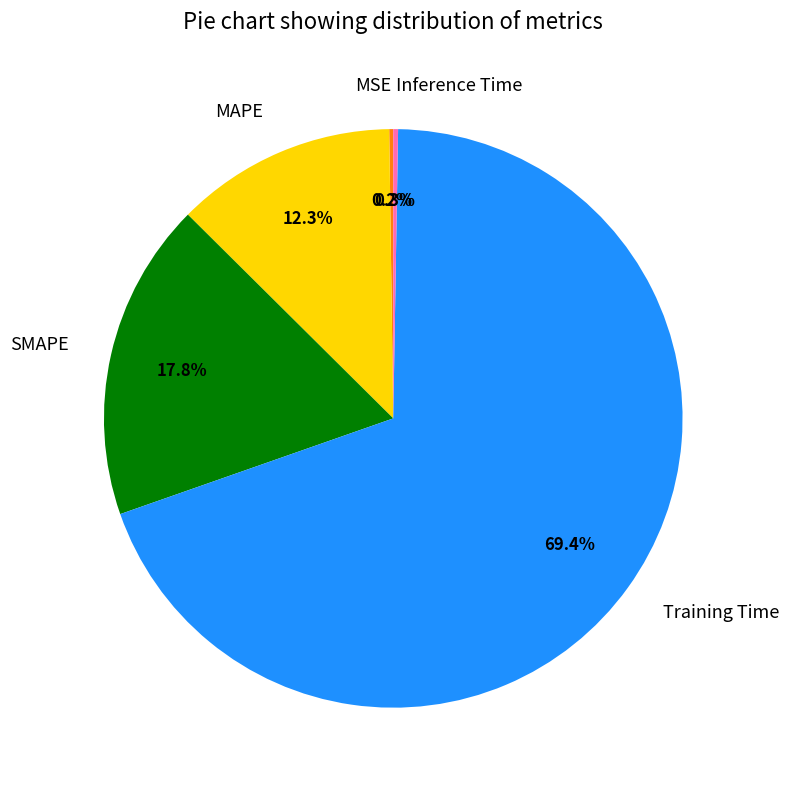

Is MAPE the majority of the pie?

No